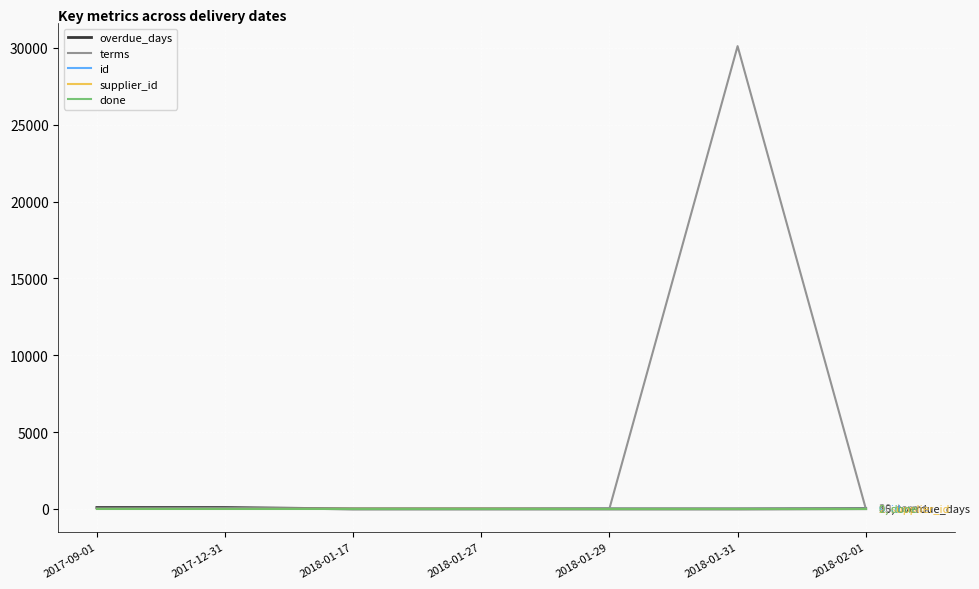

What is the average value of the overdue_days series?

28